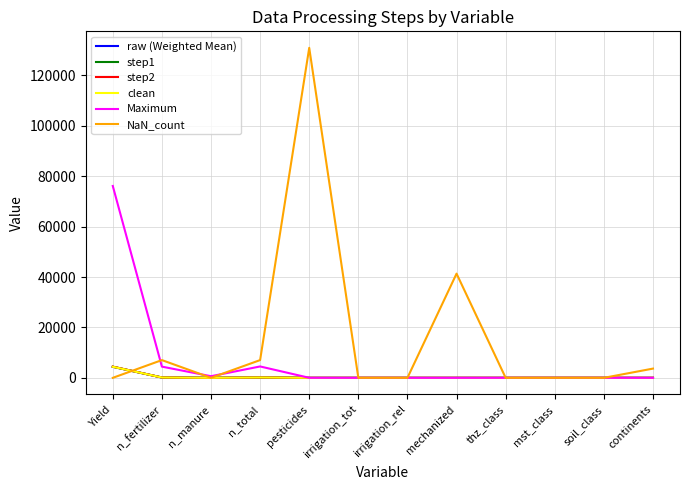

True or false: clean has a value of 0.0 at mechanized.

True